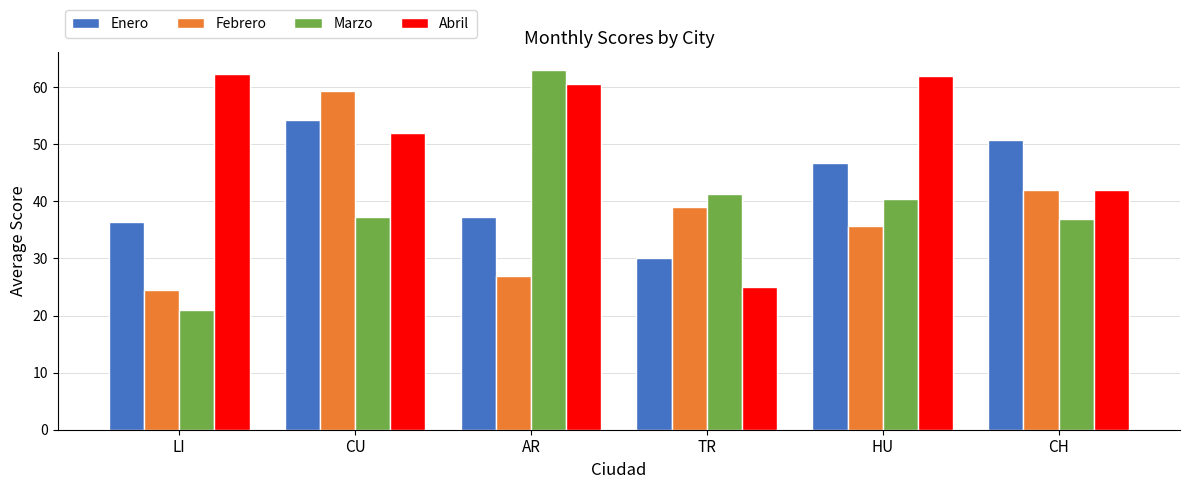

The value of Marzo at AR is 39.0. True or false?

False